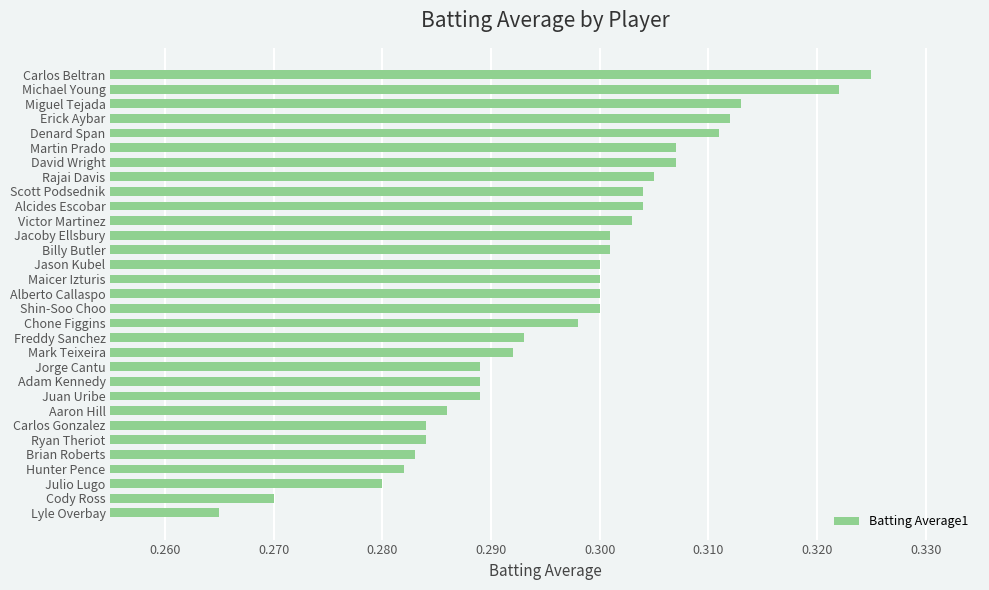

How many data points does each series have?

31